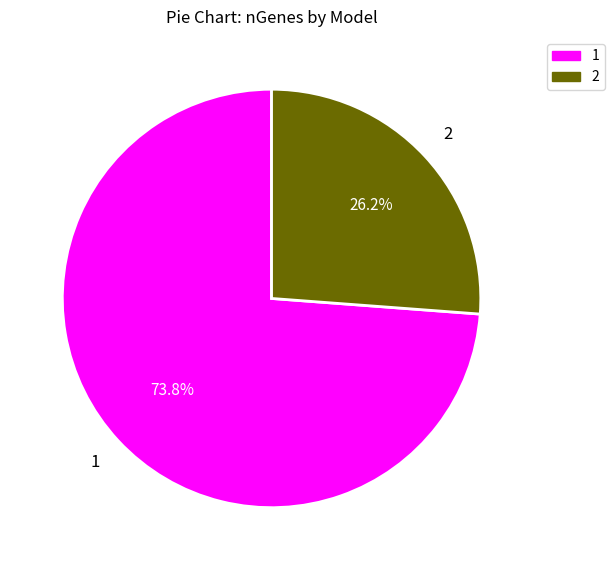

Which slice is the smallest?

2